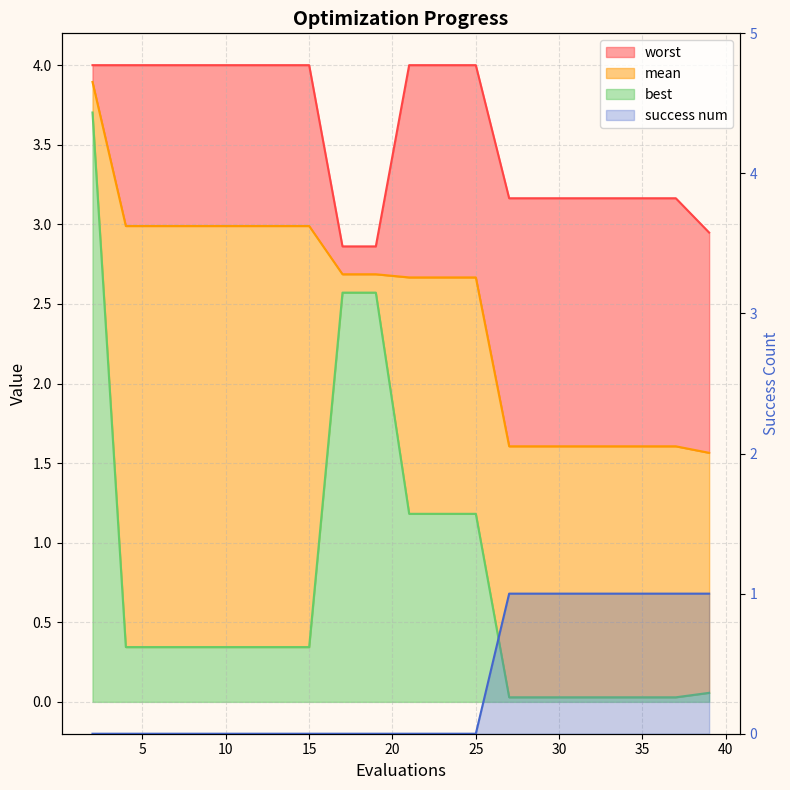

Which series has the widest spread of values?

best